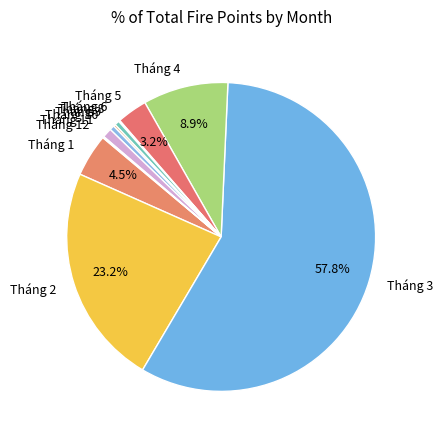

What percentage is NOT represented by Tháng 5?

96.8%